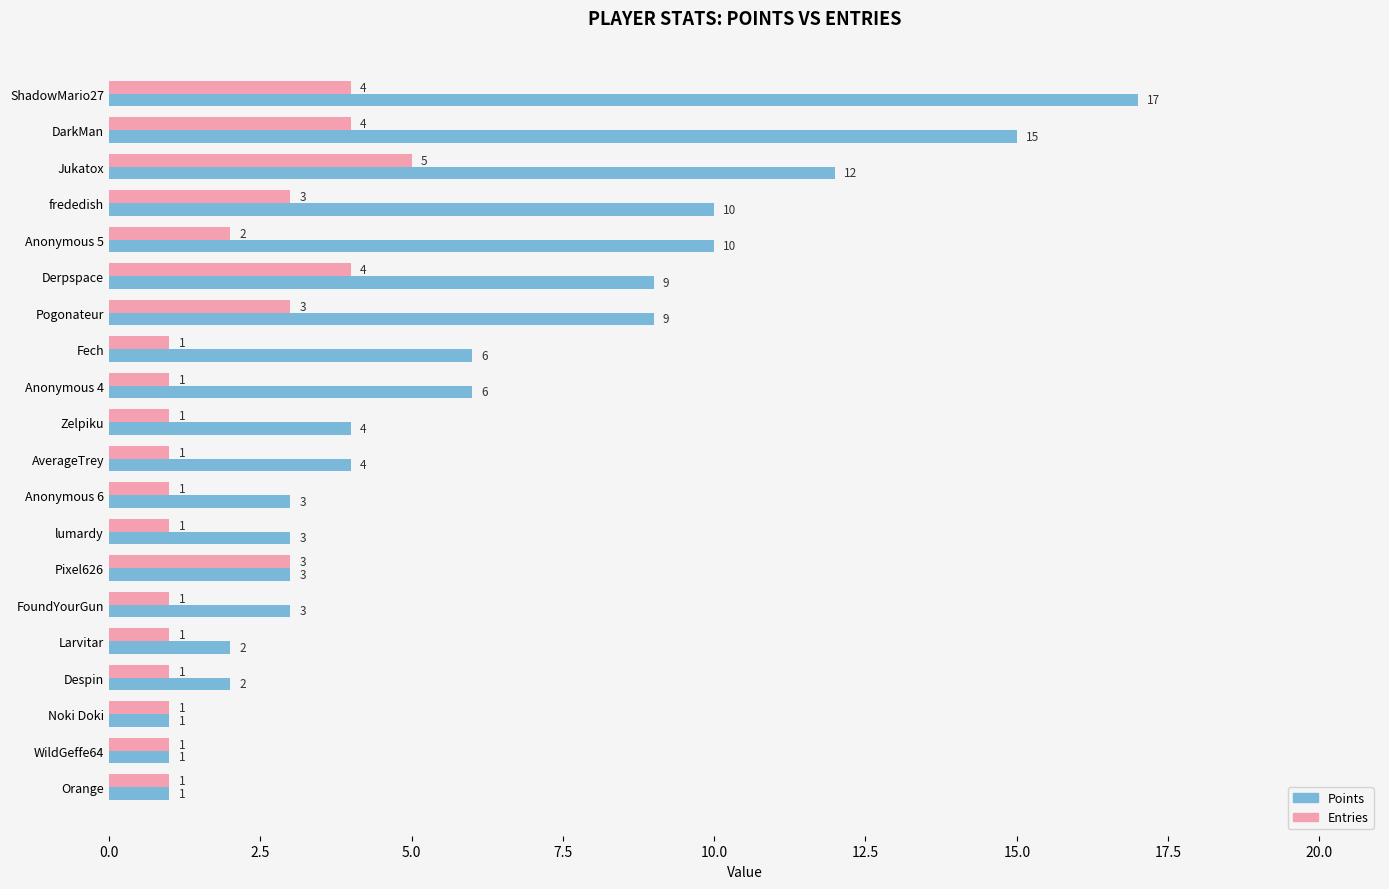

Rank the series at AverageTrey from lowest to highest value.

Entries, Points